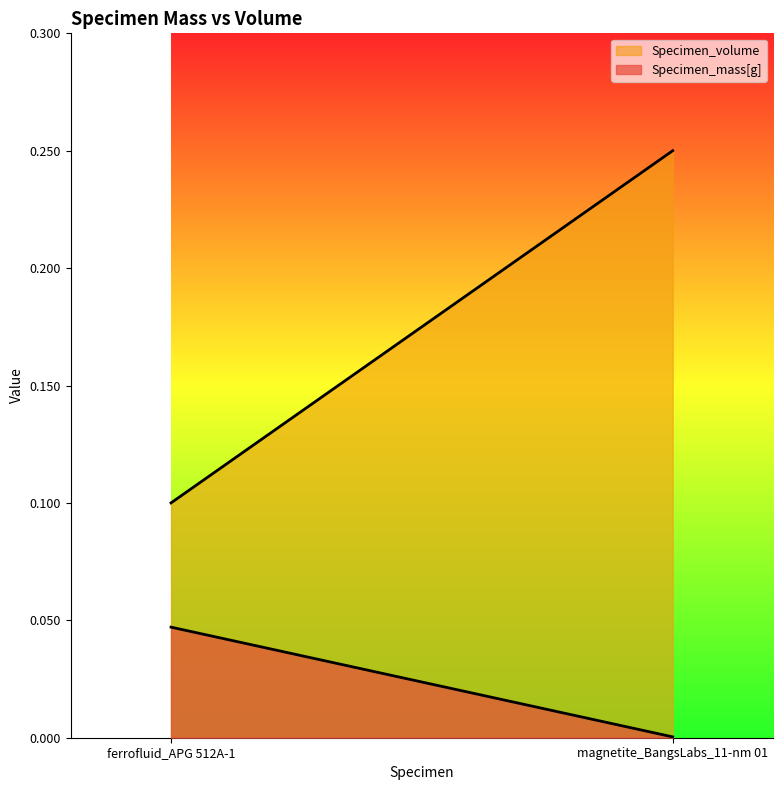

How many Specimen_volume values are between 0 and 1?

2